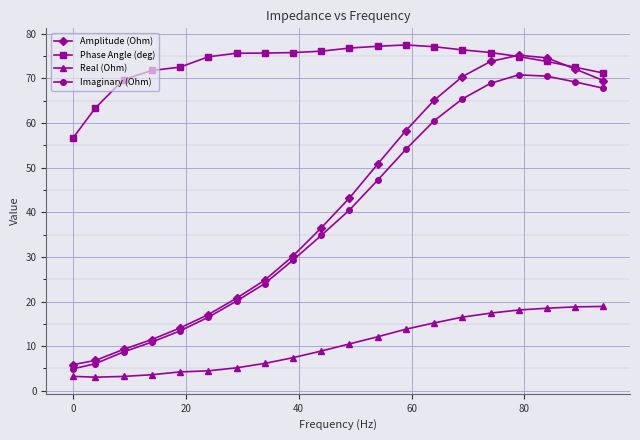

What is the greatest value displayed?

77.5